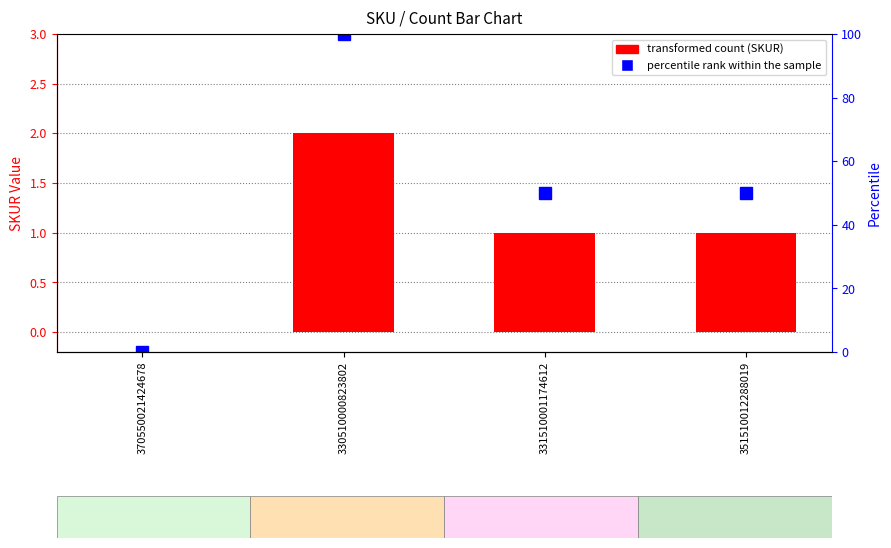

At 351510012288019, list the series in order from smallest to largest.

SKUR, percentile rank within the sample